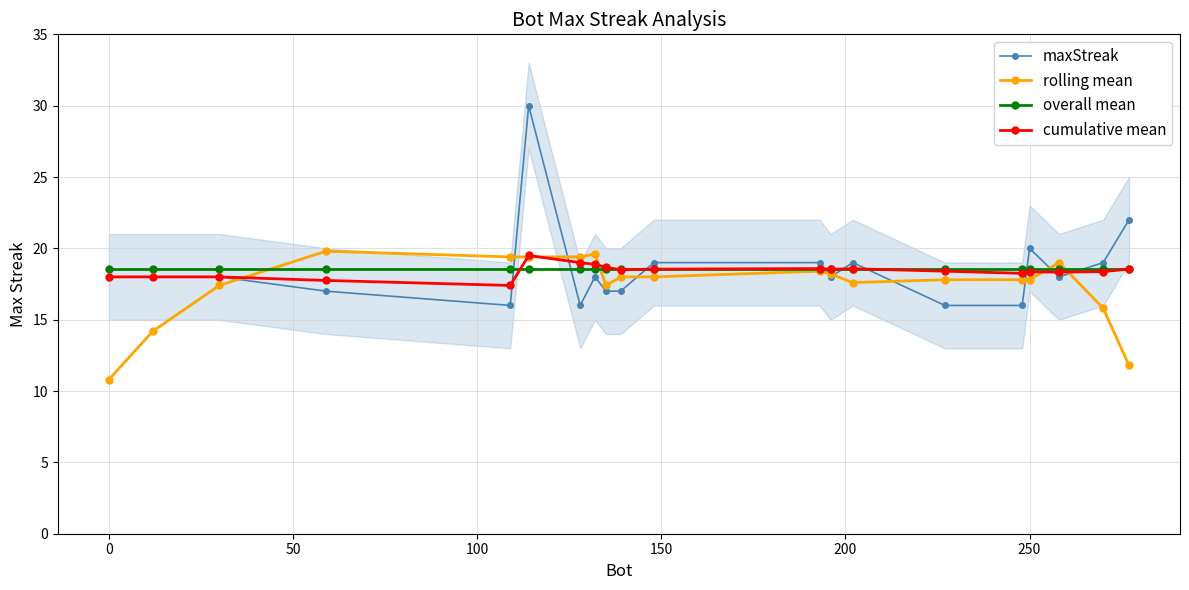

What is the maximum value for cumulative mean?

19.5